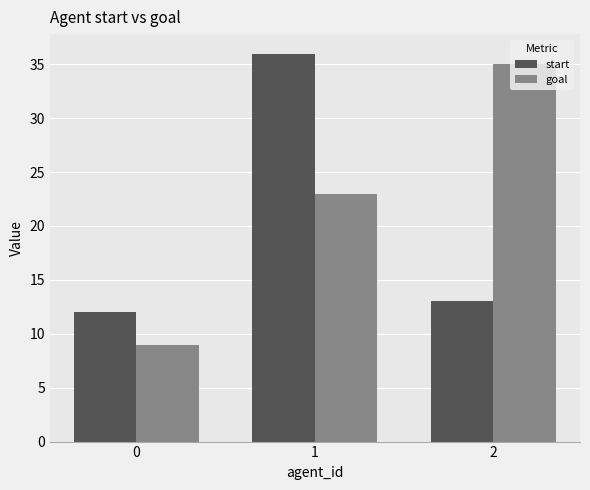

Is the value of start at 1 greater than the value of goal at 2?

Yes